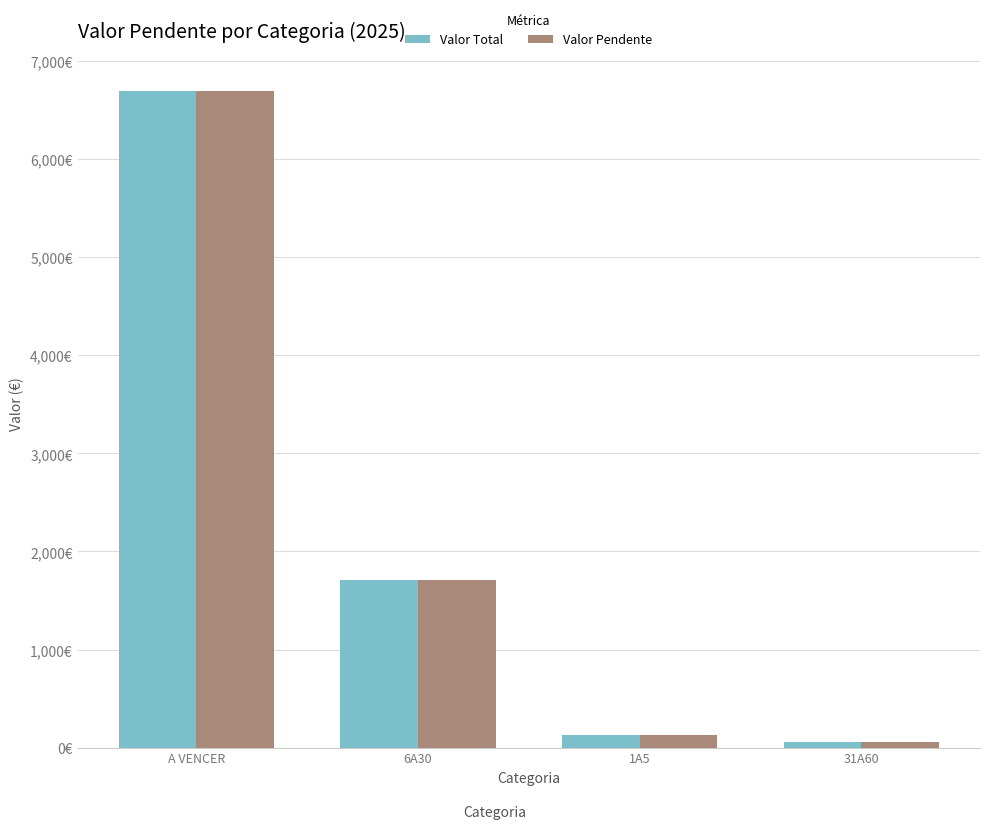

What are all the series names shown in the legend?

Valor Total, Valor Pendente